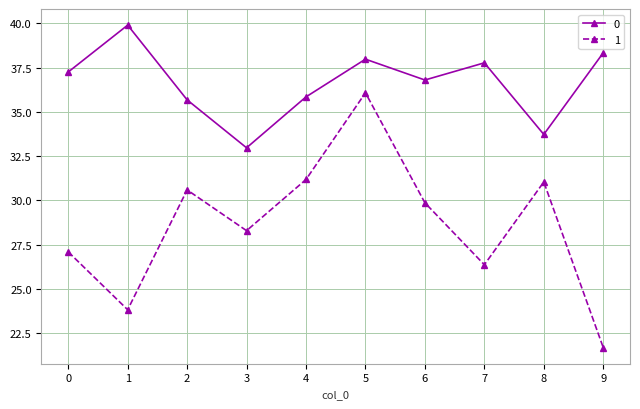

What is the difference between the highest and lowest values at 5?

1.9